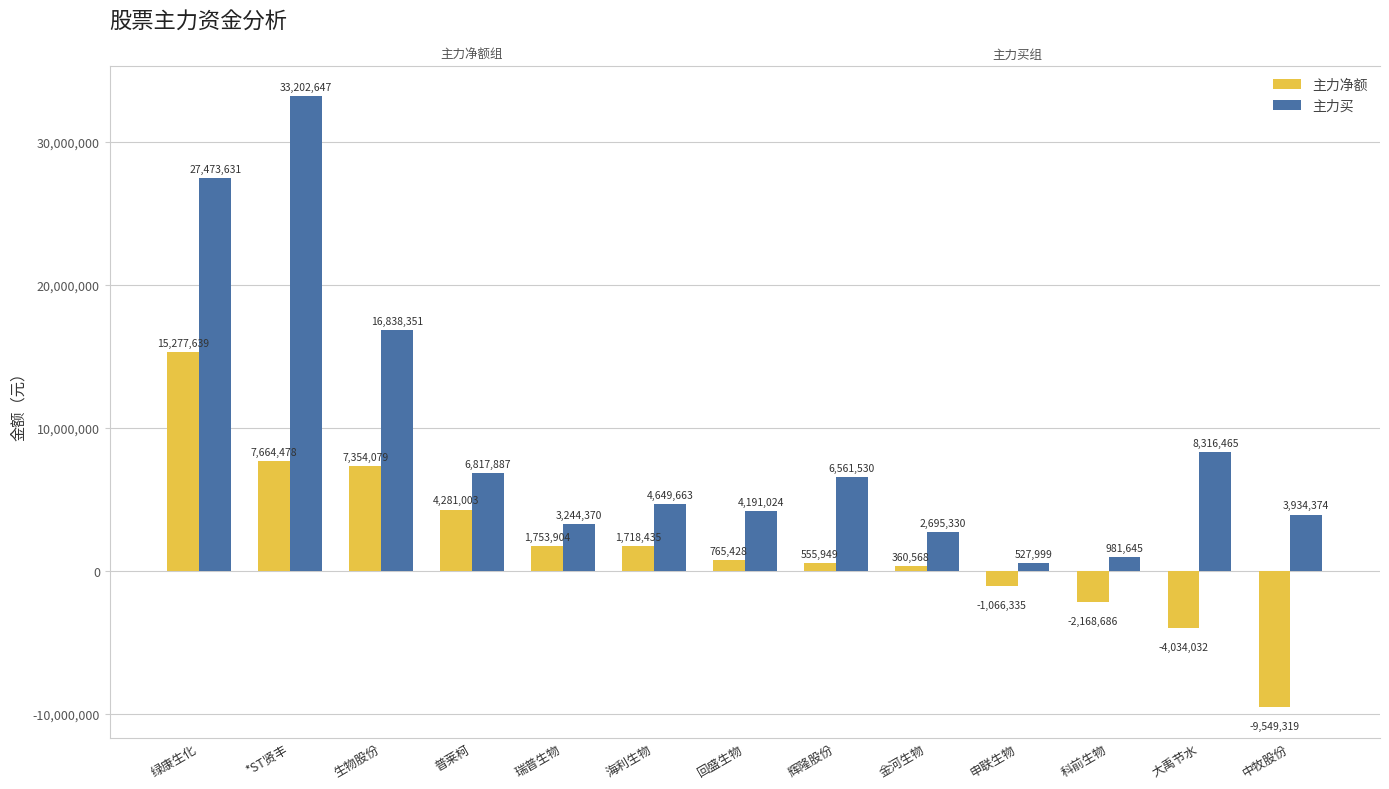

Count the number of categories in the chart.

13